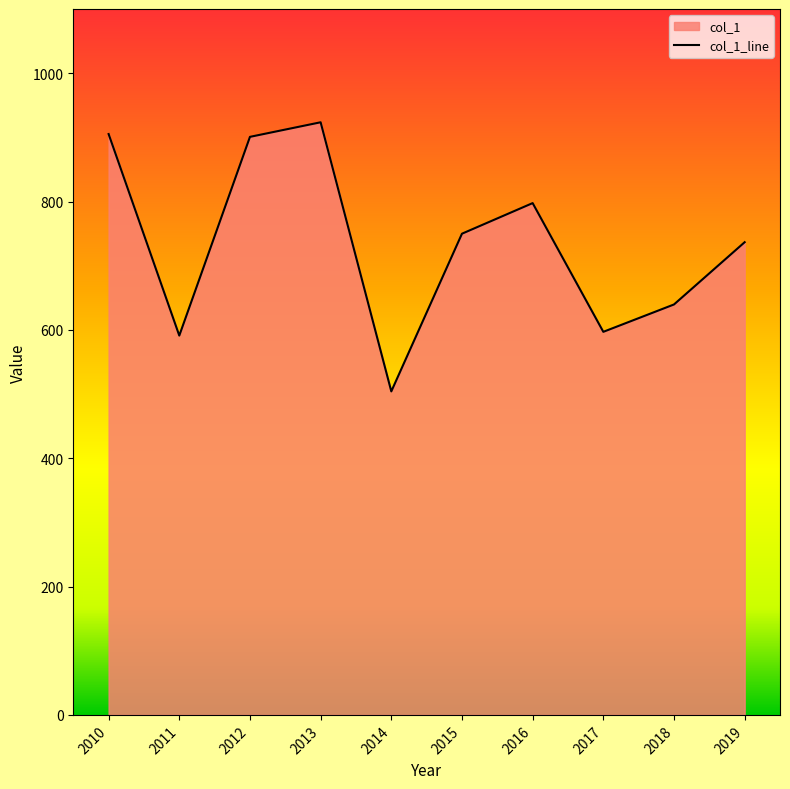

The chart shows a value of 1061.4 at 2016. True or false?

False